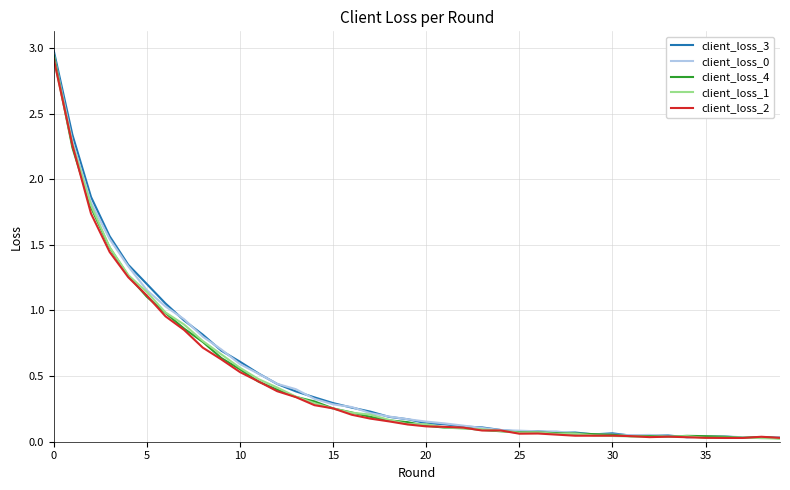

Which series has the largest range (max minus min)?

client_loss_3